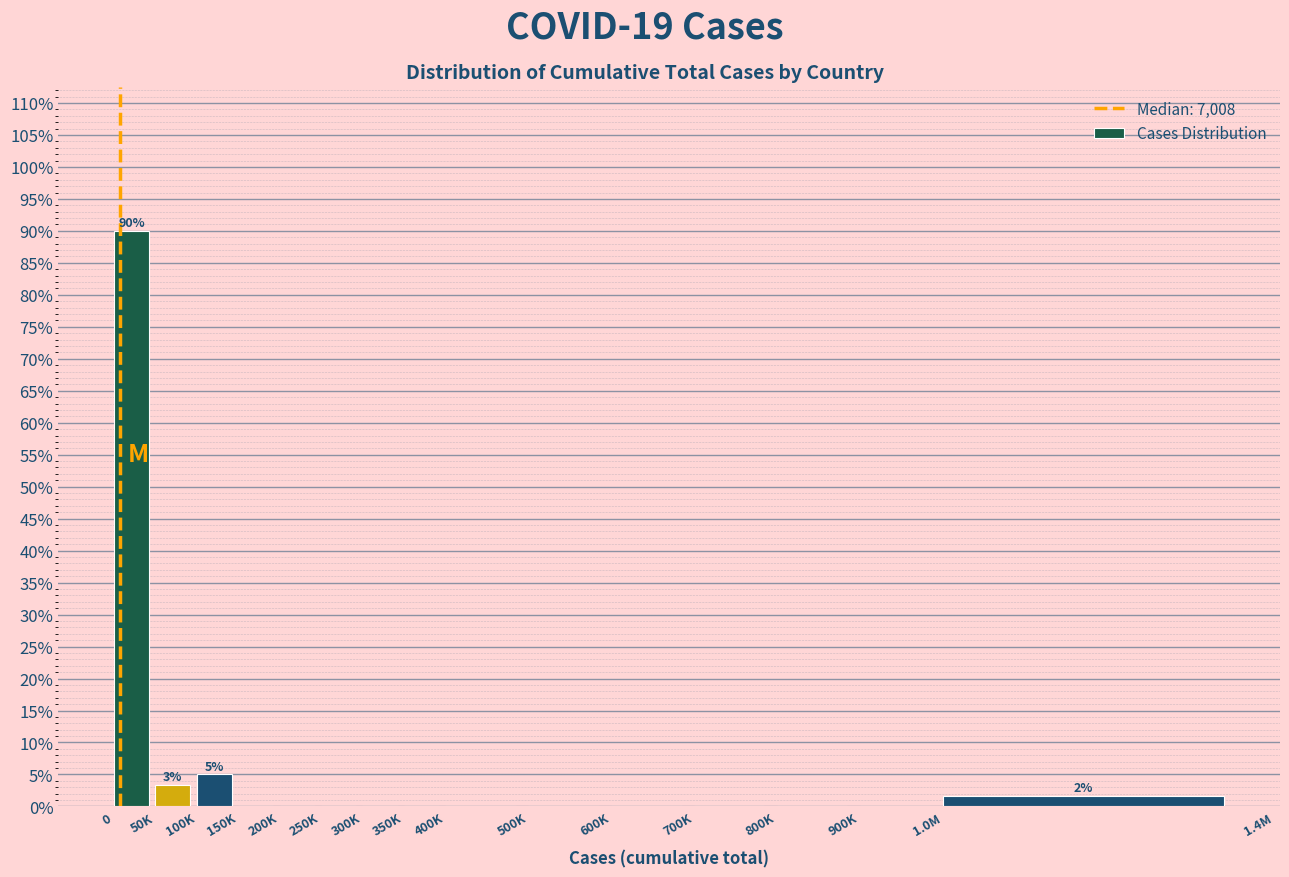

Reading left to right, list all the values displayed in this chart.

0=90.0	50K=3.3	100K=5.0	150K=0.0	200K=0.0	250K=0.0	300K=0.0	350K=0.0	400K=0.0	500K=0.0	600K=0.0	700K=0.0	800K=0.0	900K=0.0	1.0M=1.7